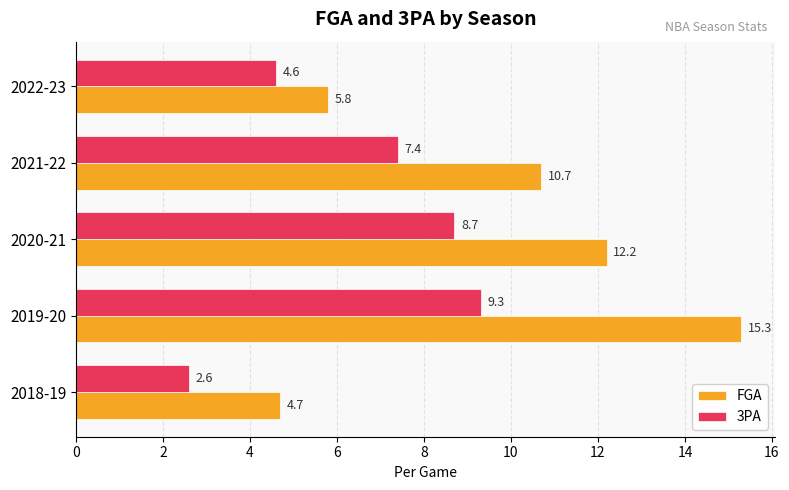

What is the average value of the 3PA series?

6.5